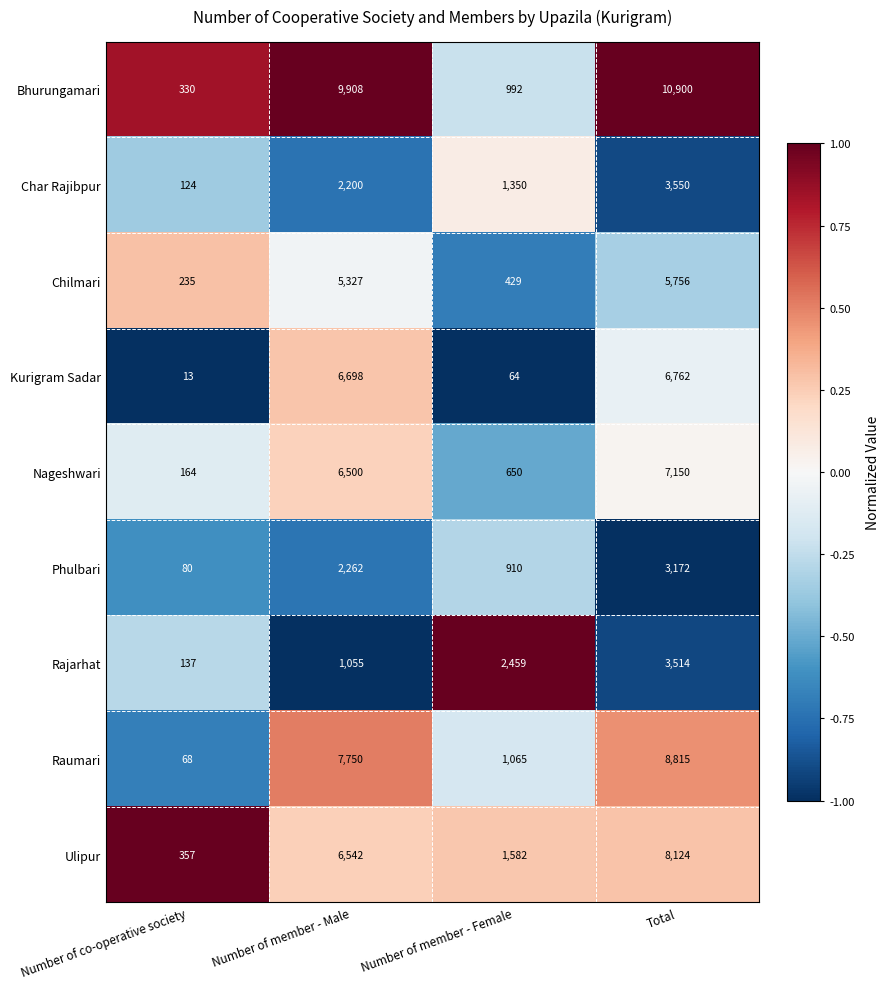

Count the number of categories in the chart.

4